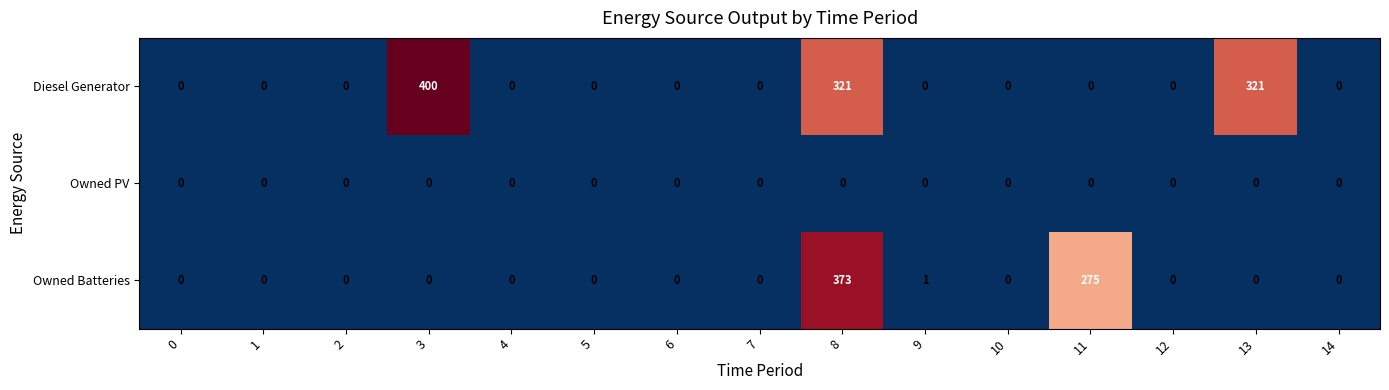

Between 1 and 8, which series saw the biggest shift?

Owned Batteries